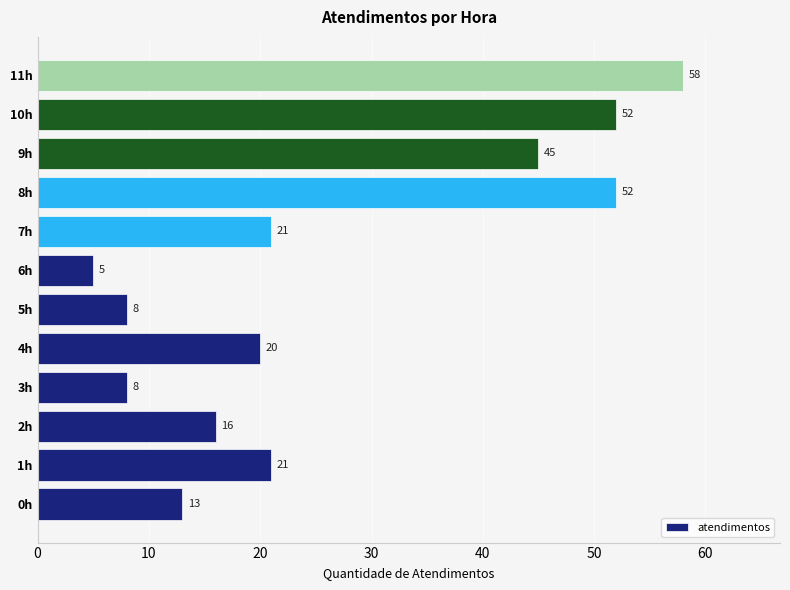

What is the change in value from 0h to 10h?

+39